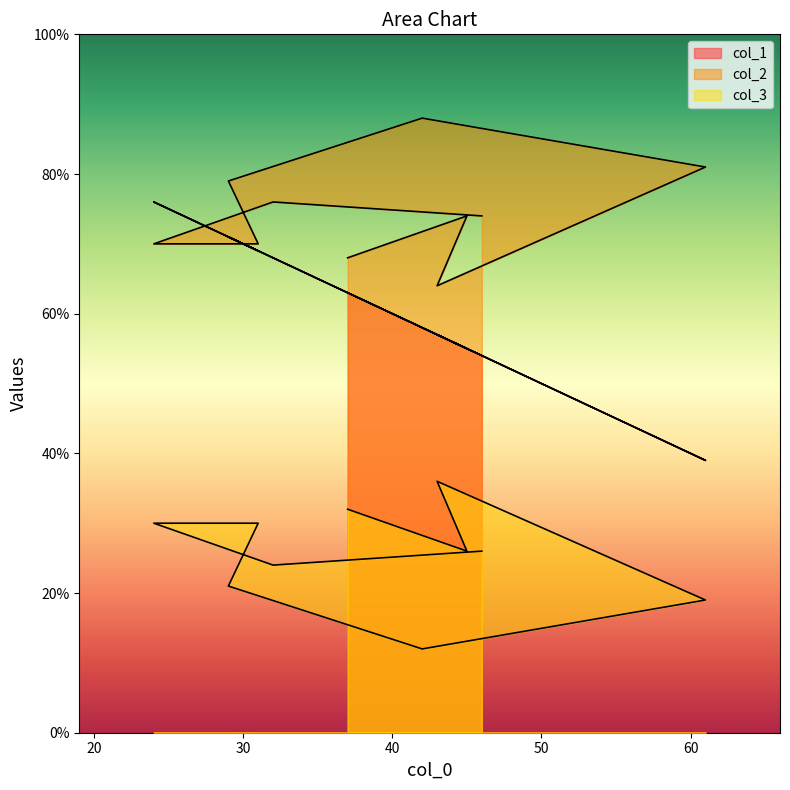

At which category does col_1 reach its first local peak?

24